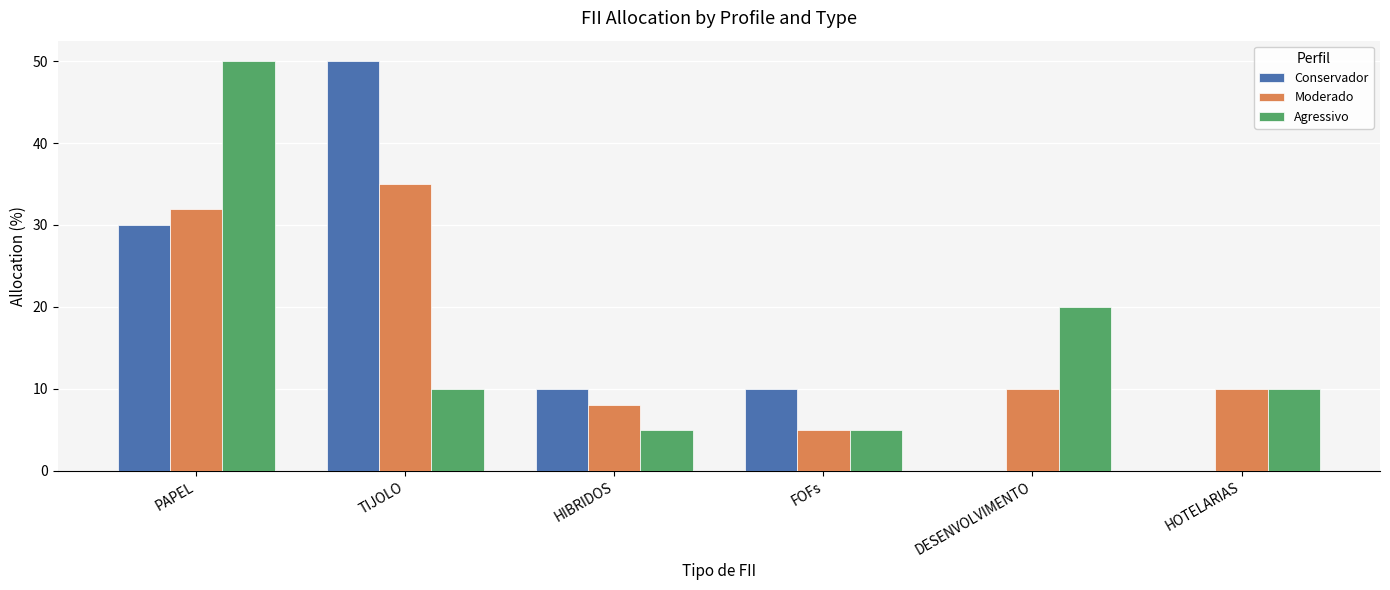

At which label does Conservador first exceed 10?

PAPEL